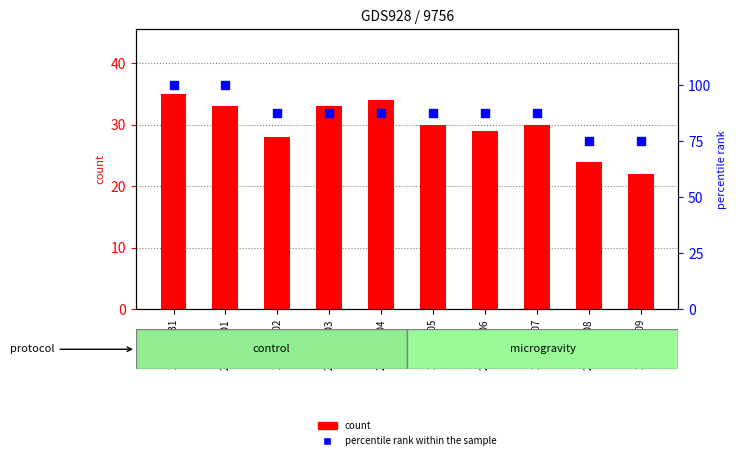

What are all the series names shown in the legend?

count, percentile rank within the sample